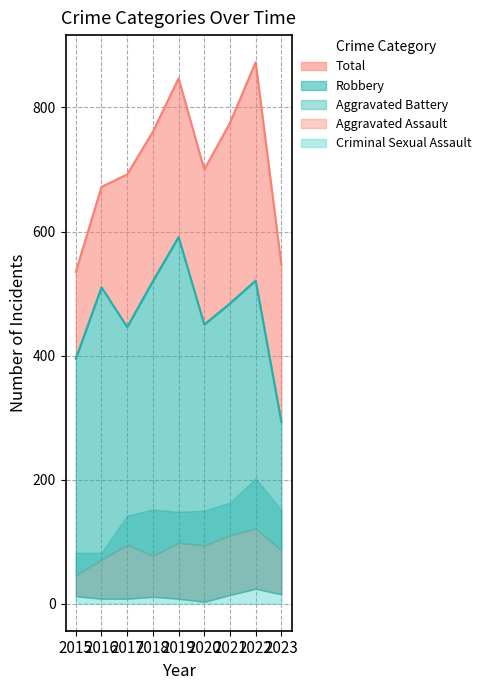

How many lines are shown in the chart?

5